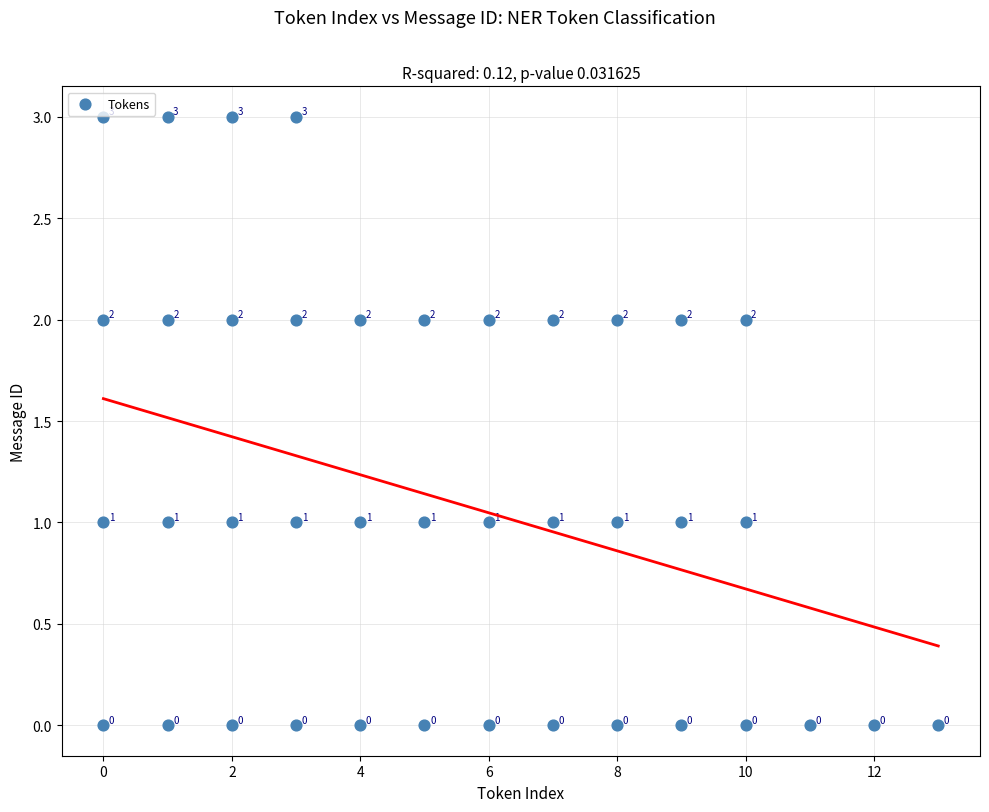

What is the range of Y values (max minus min)?

3